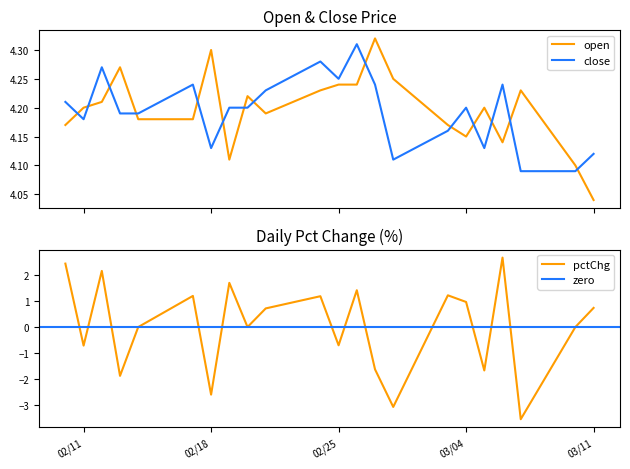

Reading left to right, what are all the values shown in this chart?

open: 4.2	4.2	4.2	4.3	4.2	4.2	4.3	4.1	4.2	4.2	4.2	4.2	4.2	4.3	4.2	4.2	4.2	4.2	4.1	4.2	4.1	4.0
close: 4.2	4.2	4.3	4.2	4.2	4.2	4.1	4.2	4.2	4.2	4.3	4.2	4.3	4.2	4.1	4.2	4.2	4.1	4.2	4.1	4.1	4.1